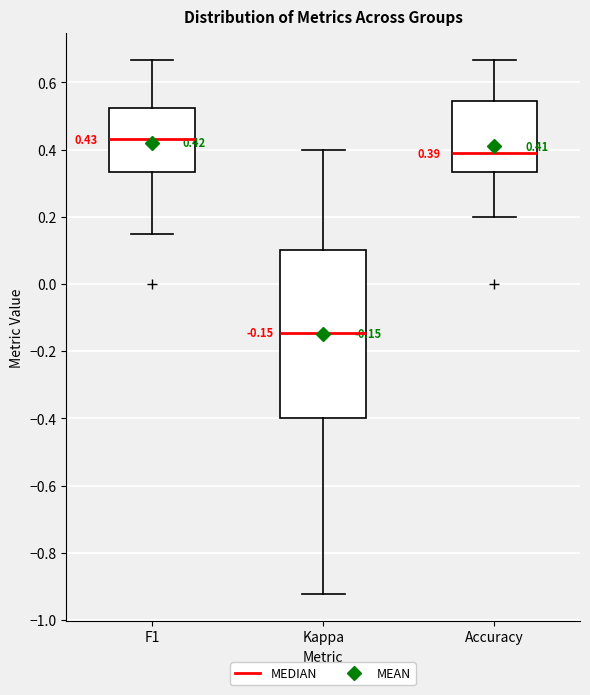

Which box's median line is the highest?

F1